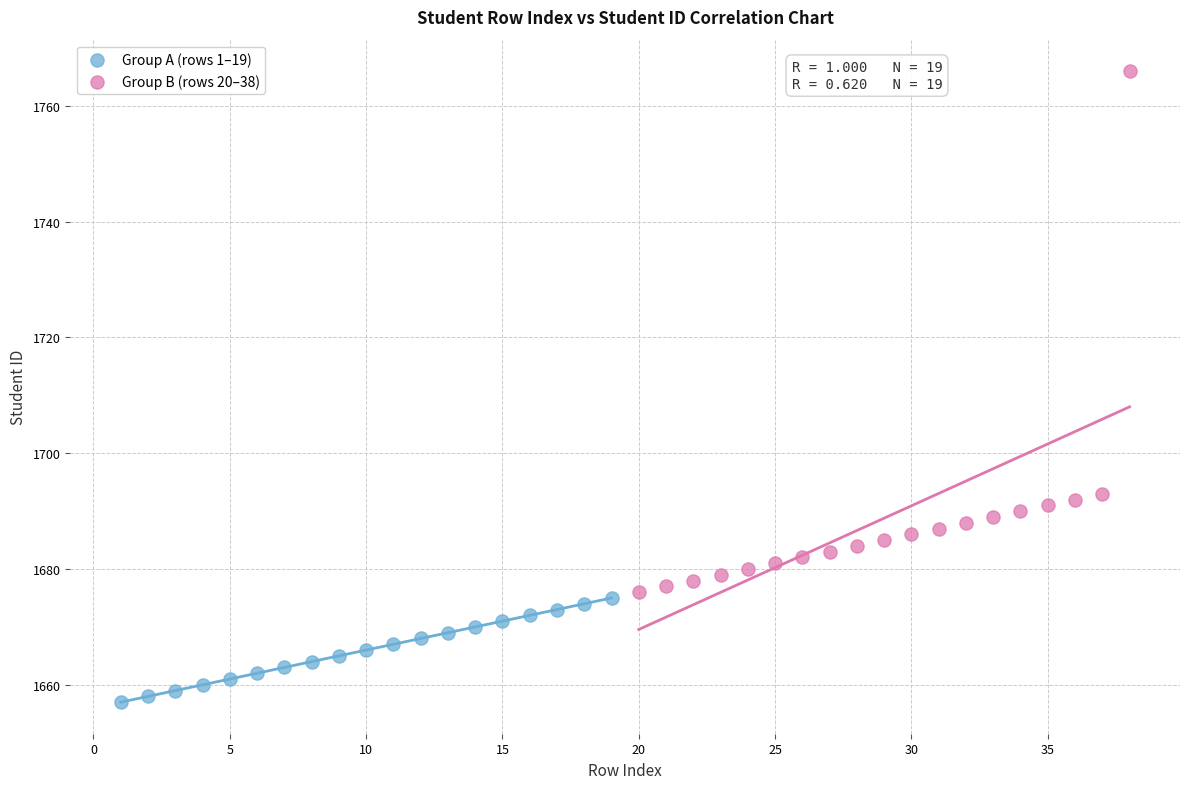

Which series contains the lowest Y value?

Group A (rows 1–19)